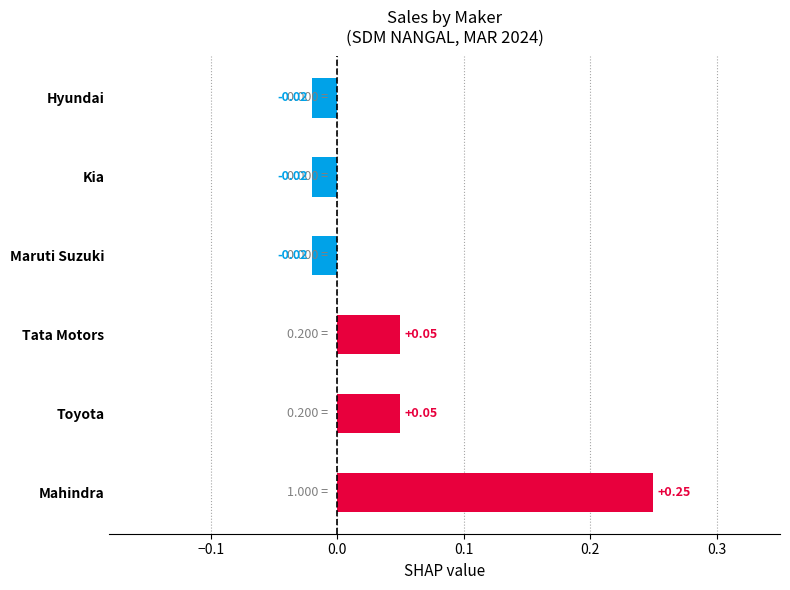

How many values exceed 0?

3